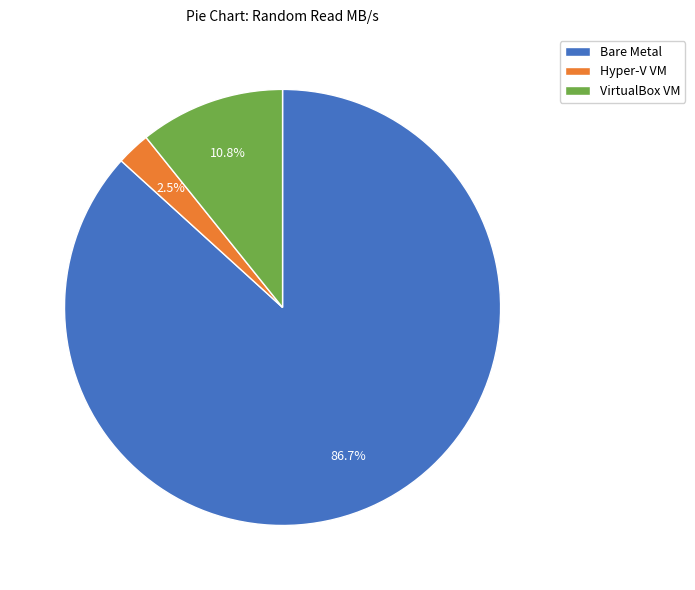

What is the total percentage of Hyper-V VM and Bare Metal?

89.2%